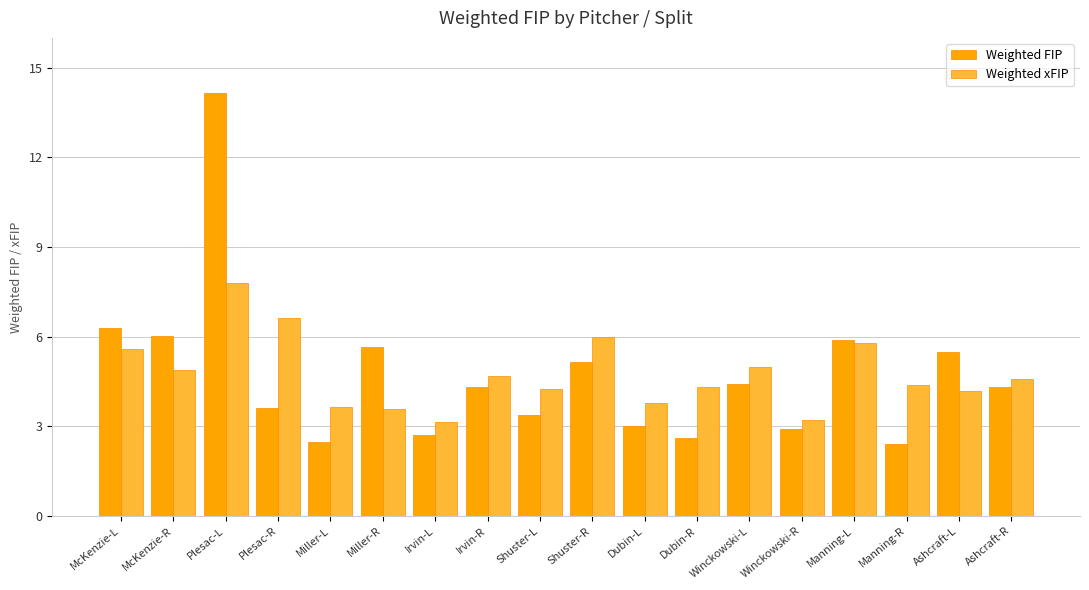

List the series in order of their peak value, lowest first.

Weighted xFIP, Weighted FIP